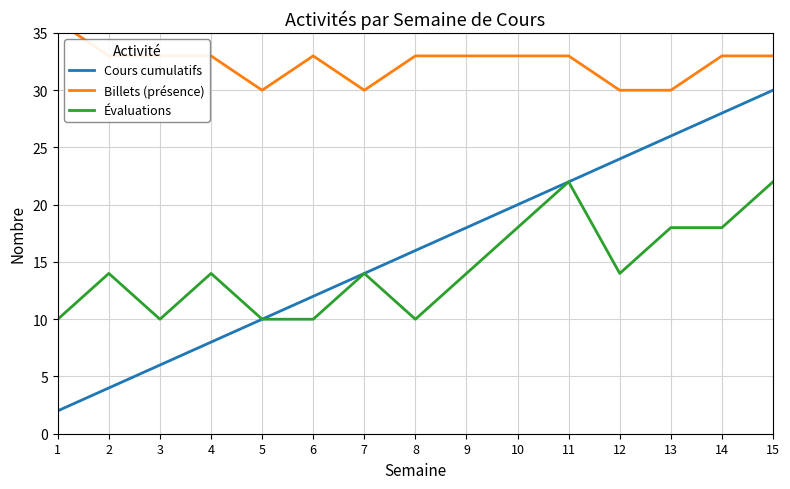

List the labels in order of Cours cumulatifs value, largest first.

15, 14, 13, 12, 11, 10, 9, 8, 7, 6, 5, 4, 3, 2, 1